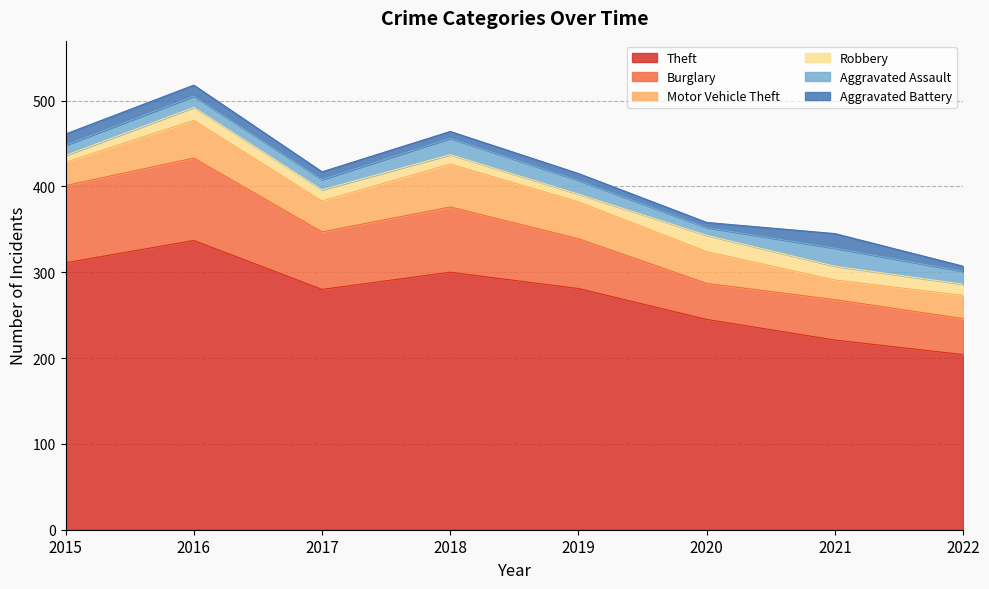

What is the sum of the Burglary values at 2020 and 2021?

89